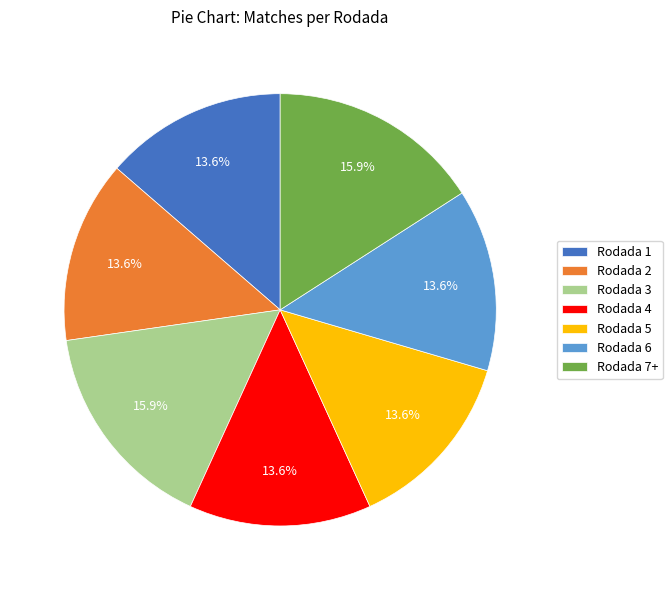

To the nearest percent, what is the combined percentage of Rodada 7+ and Rodada 2?

30%